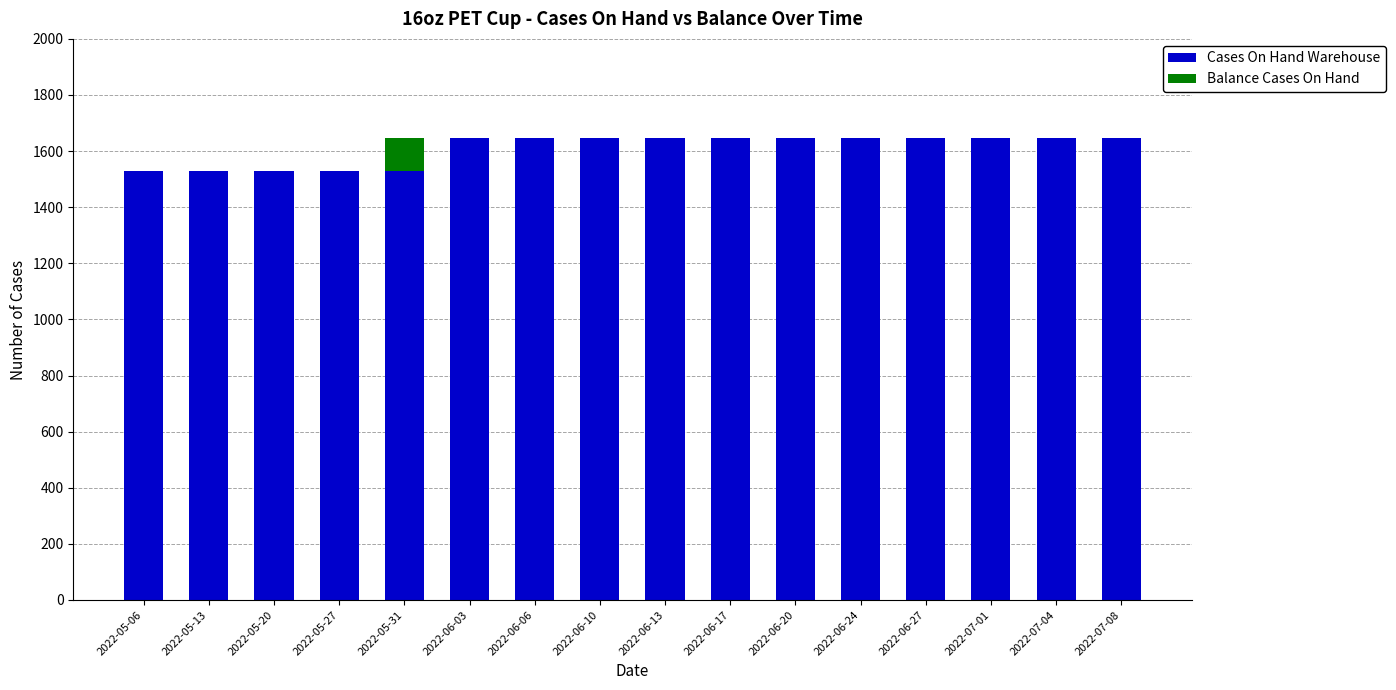

What is the sum of all Cases On Hand Warehouse values?

25767